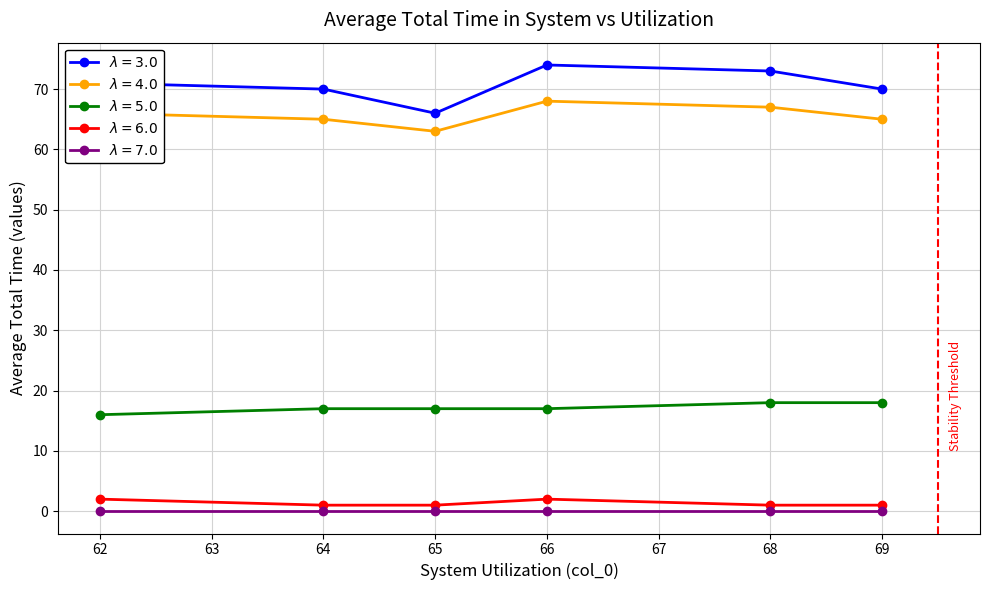

What is the spread (max minus min) of values at 62?

71